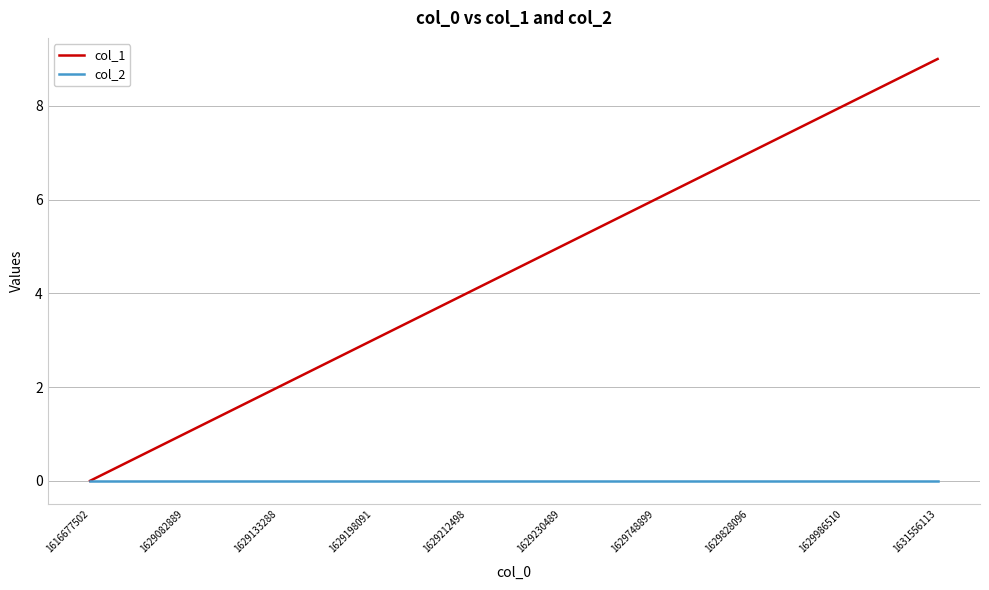

Which series has the largest total across all categories?

col_1